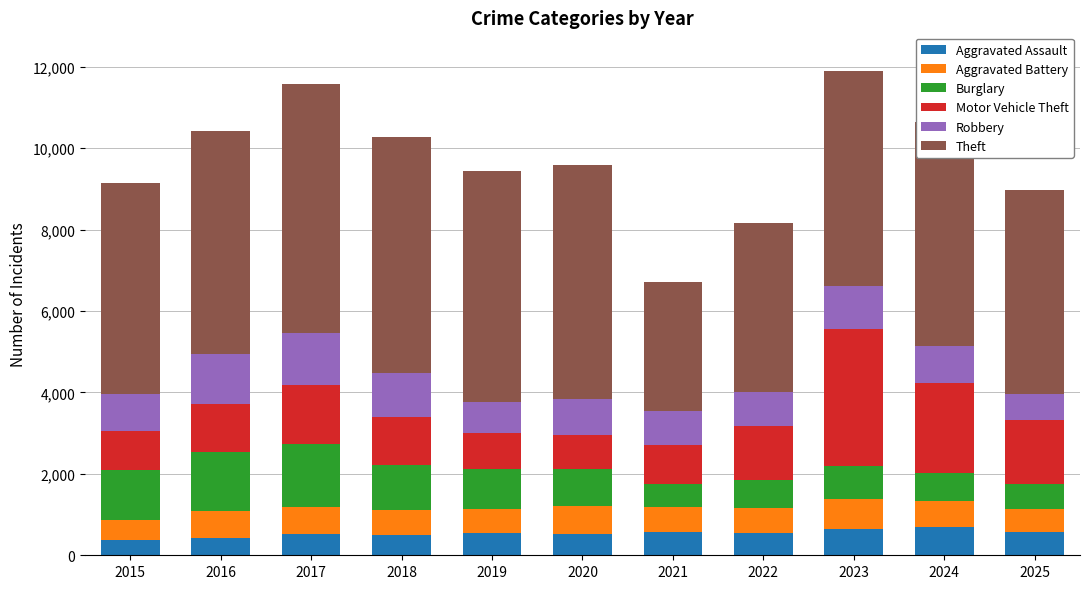

Read the Aggravated Assault value at 2023.

654